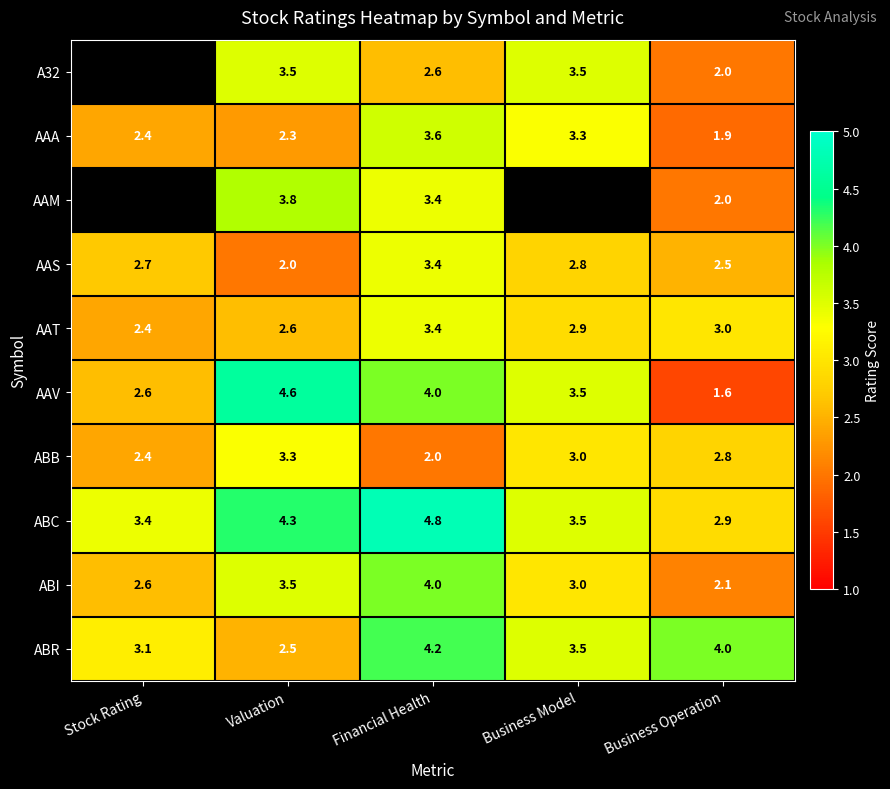

Which category has the highest value in the AAT series?

Financial Health